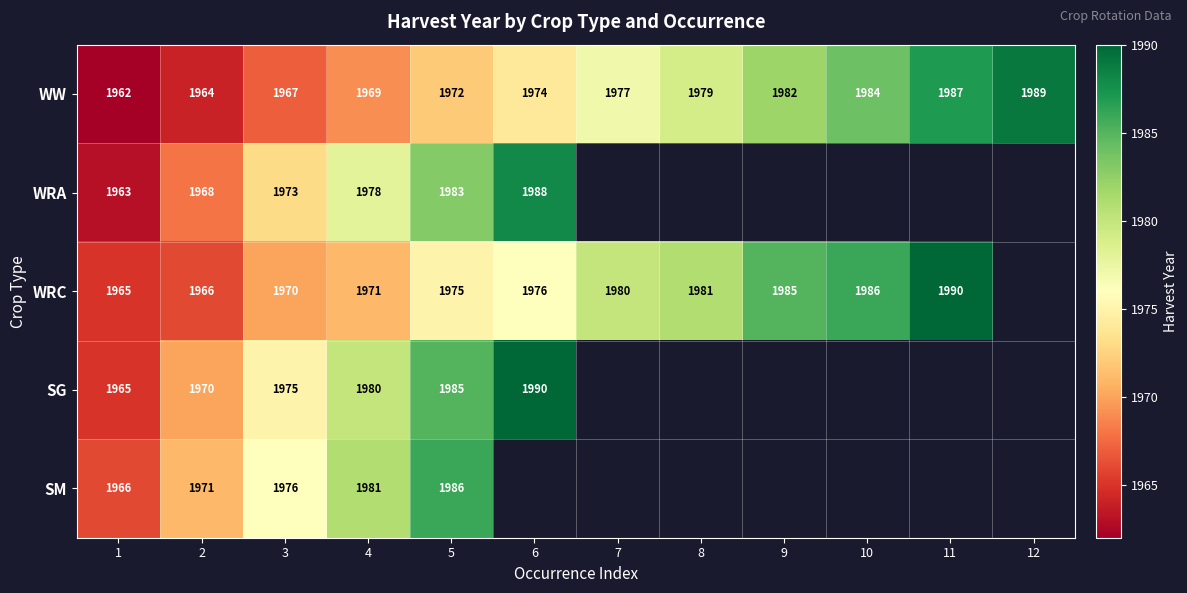

The value of WW at 11 is 1987. True or false?

True